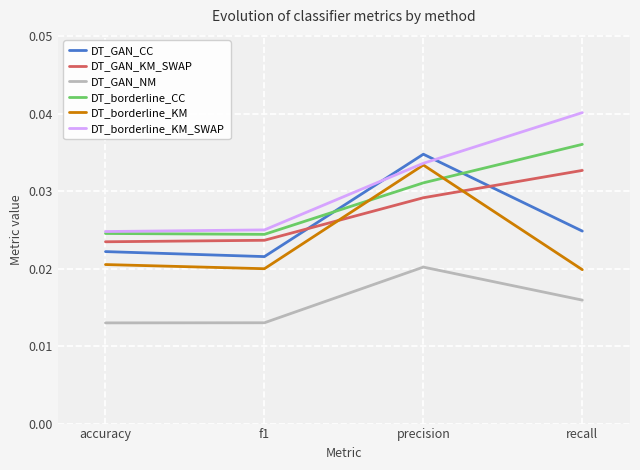

True or false: DT_borderline_KM_SWAP has more than 0 points higher than both neighbors.

False